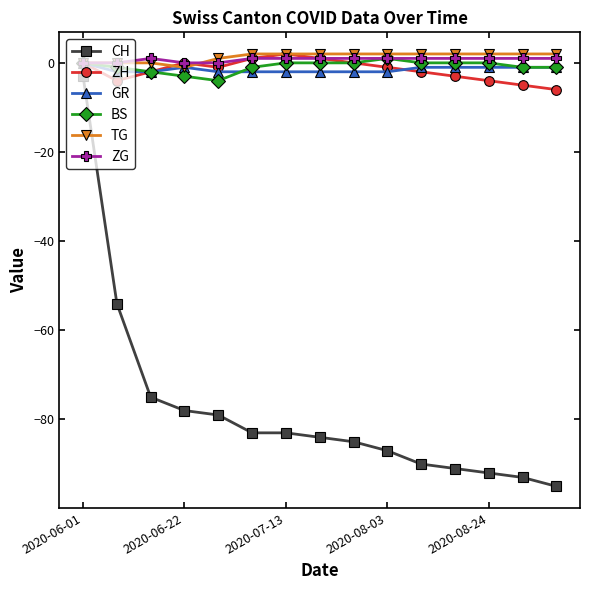

Which series has the largest range (max minus min)?

CH